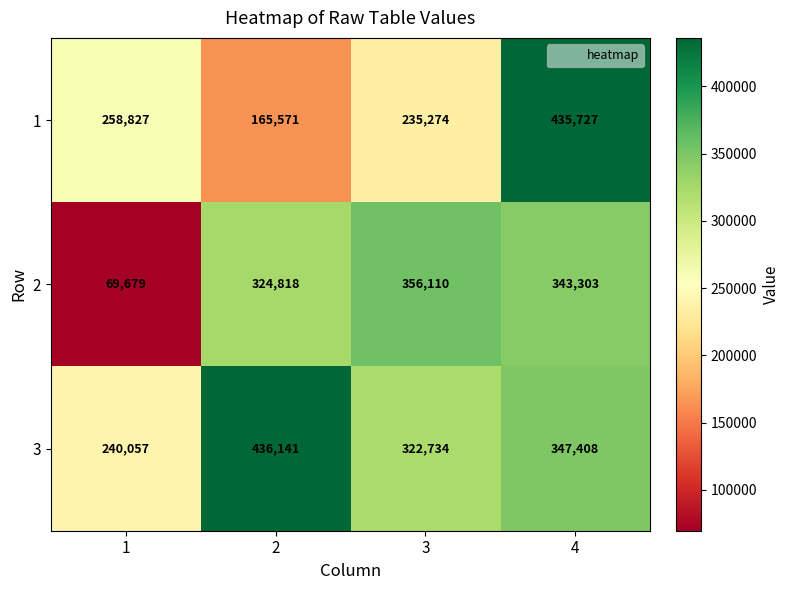

Reading left to right, extract all data points from this chart.

1: 1=258827	2=165571	3=235274	4=435727
2: 1=69679	2=324818	3=356110	4=343303
3: 1=240057	2=436141	3=322734	4=347408